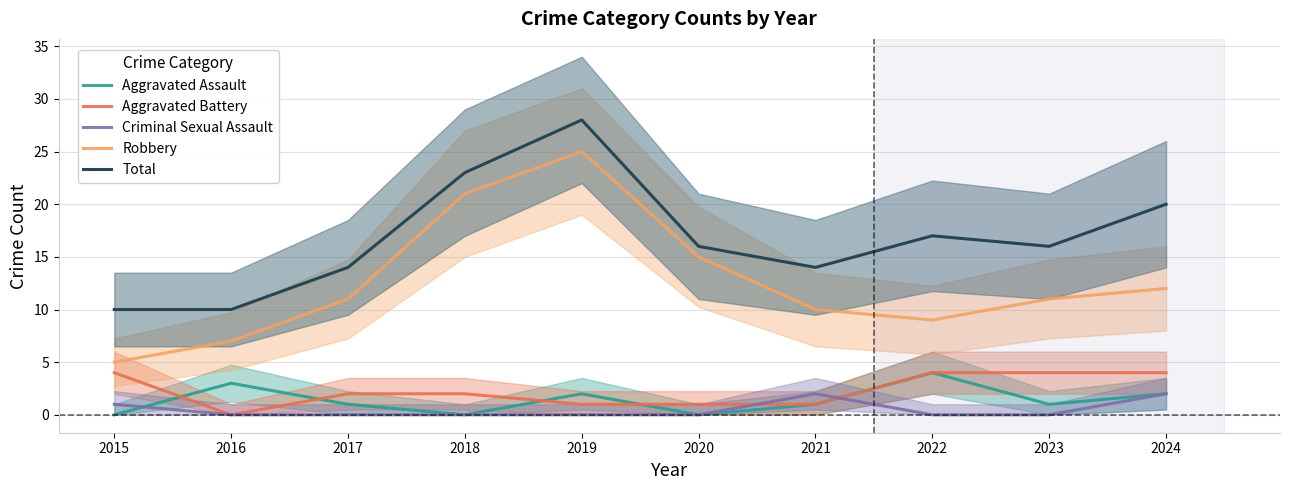

Reading left to right, what are all the values shown in this chart?

Aggravated Assault: 0	3	1	0	2	0	1	4	1	2
Aggravated Battery: 4	0	2	2	1	1	1	4	4	4
Criminal Sexual Assault: 1	0	0	0	0	0	2	0	0	2
Robbery: 5	7	11	21	25	15	10	9	11	12
Total: 10	10	14	23	28	16	14	17	16	20